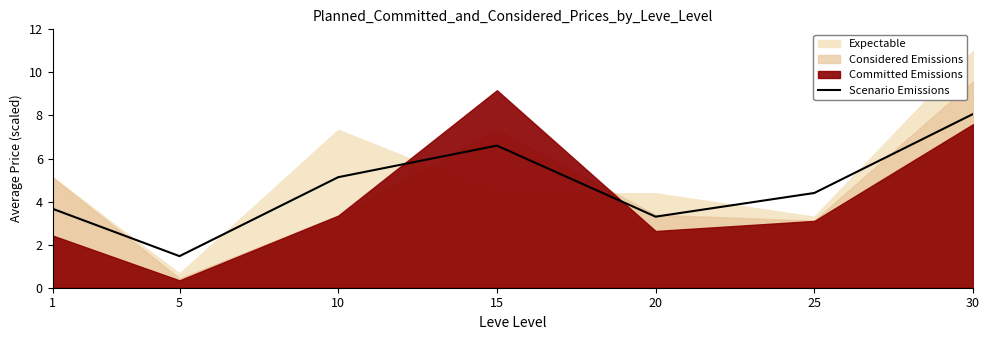

The value of Scenario Emissions at 5 is 0.9. True or false?

False